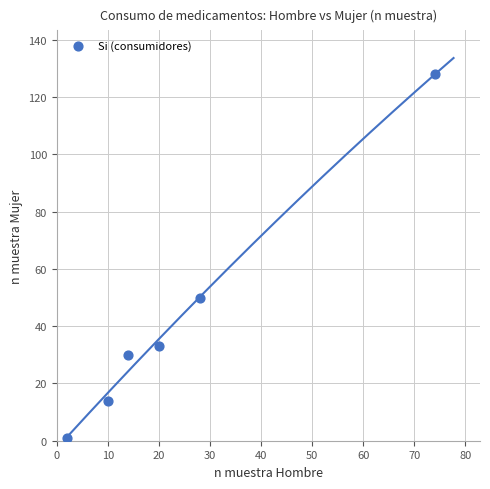

What Y value in the scatter plot is closest to 64?

50